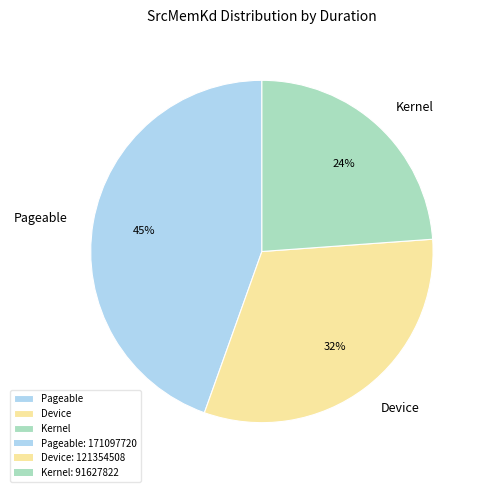

Does Device represent more than half of the total?

No